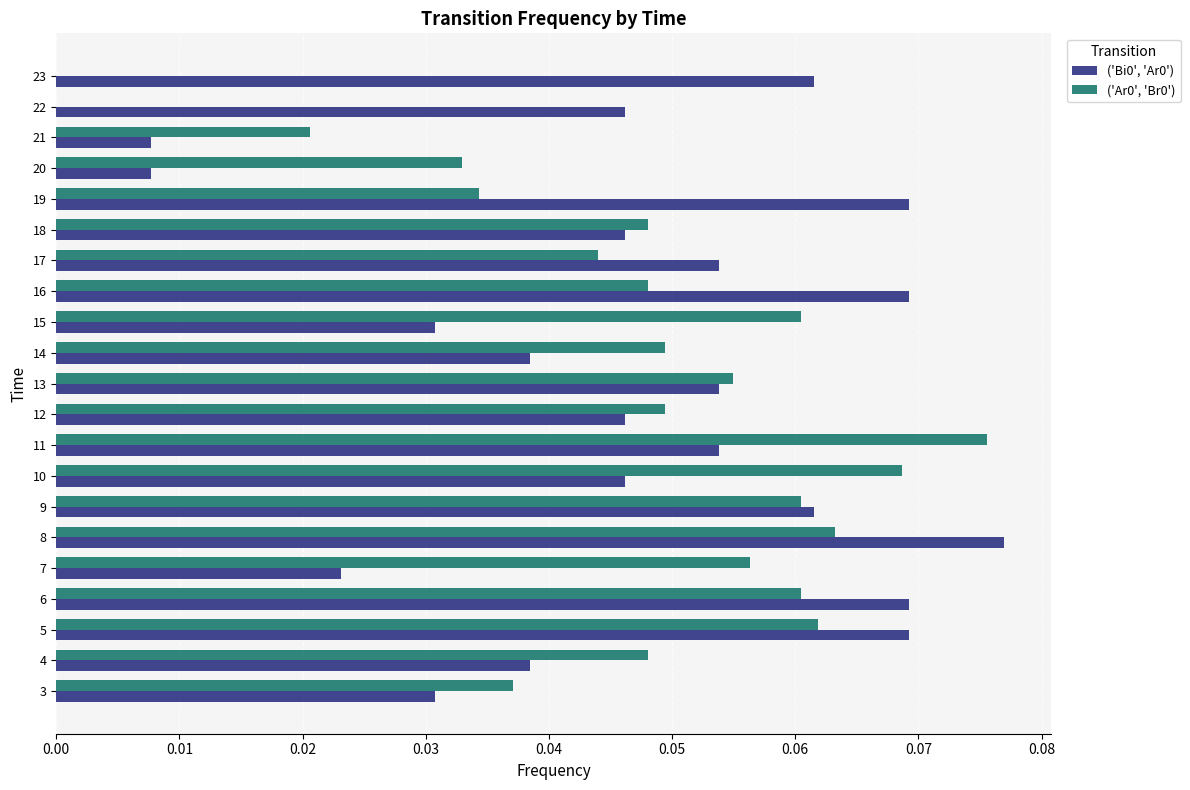

Is the value of ('Ar0', 'Br0') at 21 greater than the value of ('Bi0', 'Ar0') at 15?

No